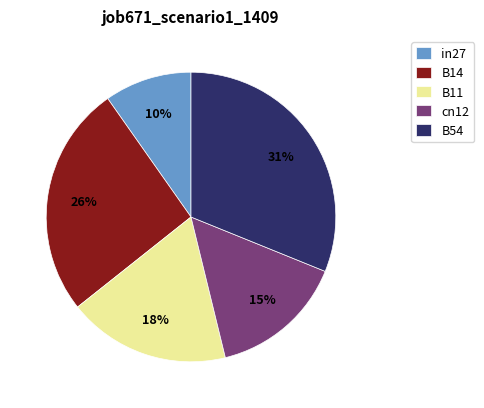

What percentage is the cn12 slice, to the nearest percent?

15%